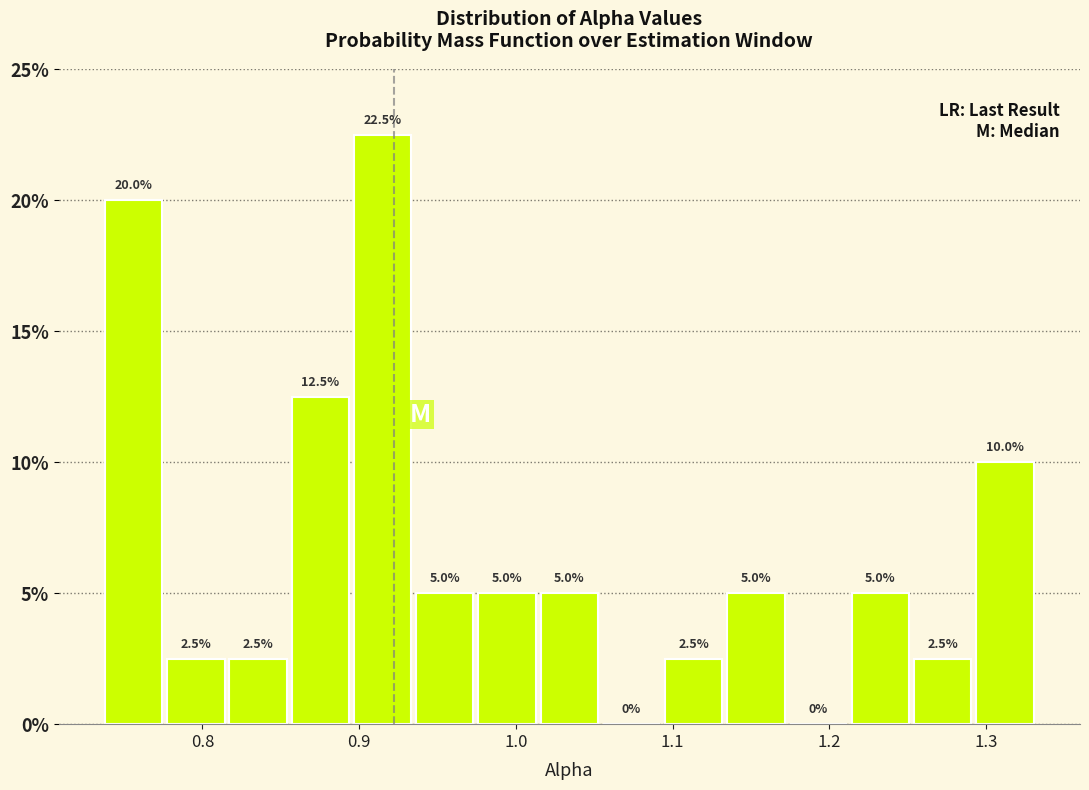

Read against the x-axis, roughly where is the centre of the tallest bar?

0.92